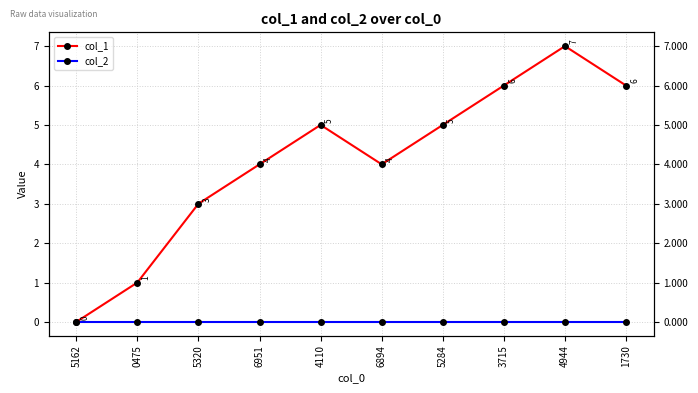

What position from the left is 5320?

3